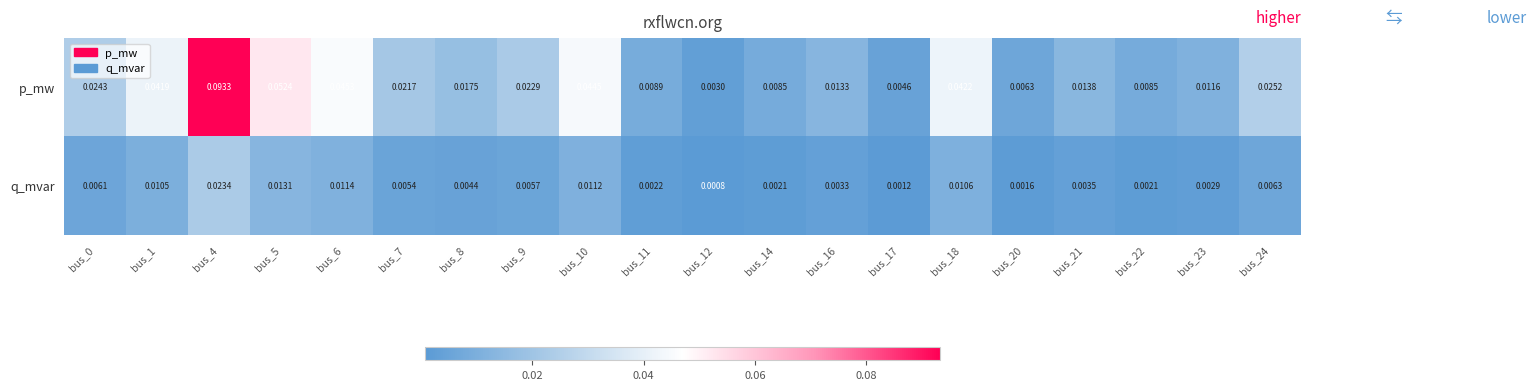

Rank the series by their average value, from highest to lowest.

p_mw, q_mvar